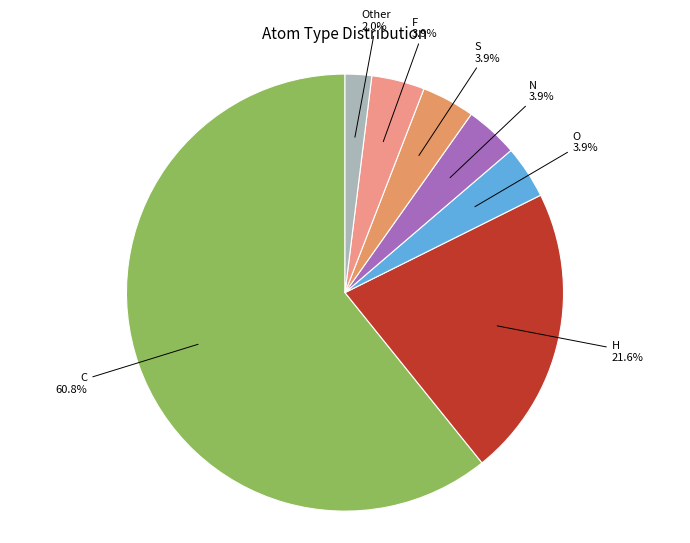

To the nearest percent, what is the difference between the F and Other slice percentages?

2%